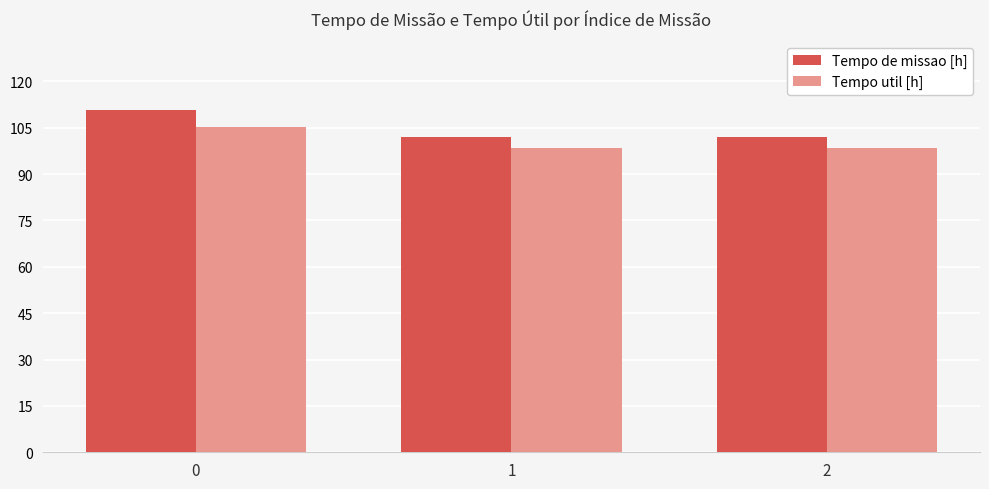

What is the value of the Tempo de missao [h] bar at the 2nd from the left?

102.0